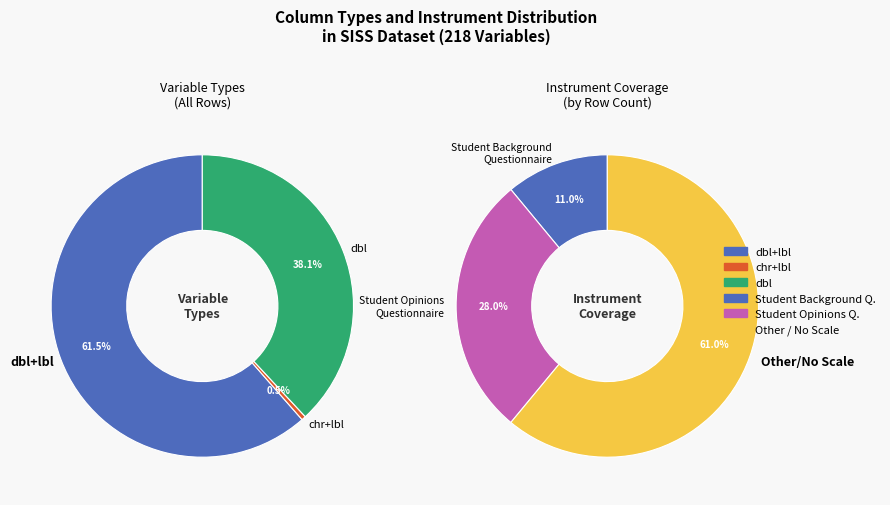

Rank the categories by value from highest to lowest.

dbl+lbl, dbl, chr+lbl